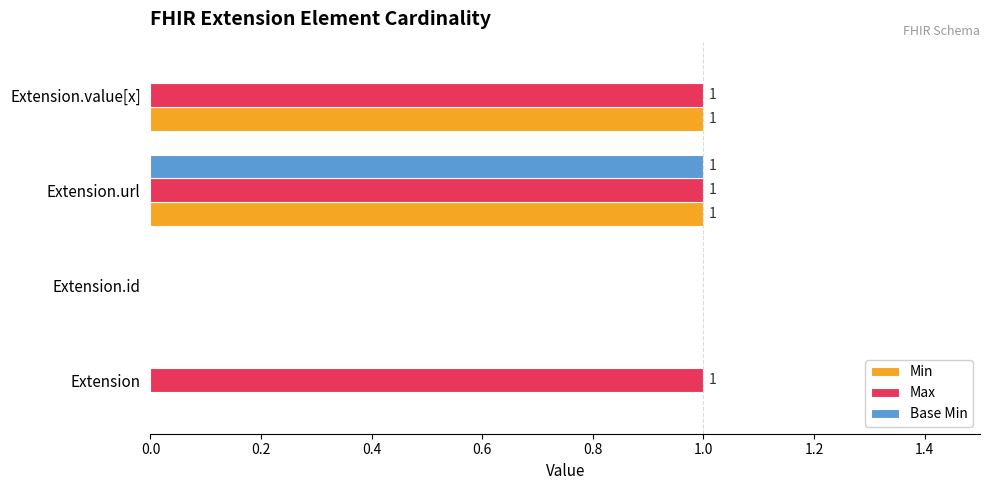

How many values in Min are above zero?

2